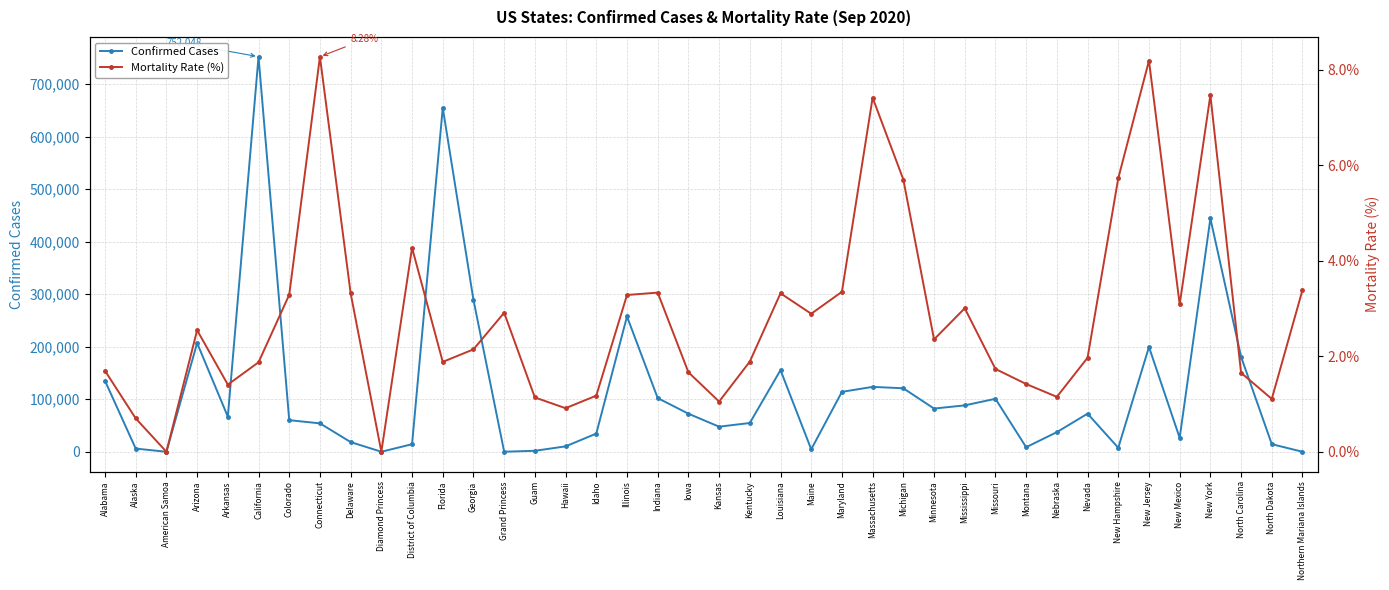

What is the average value of the Confirmed Cases series?

115527